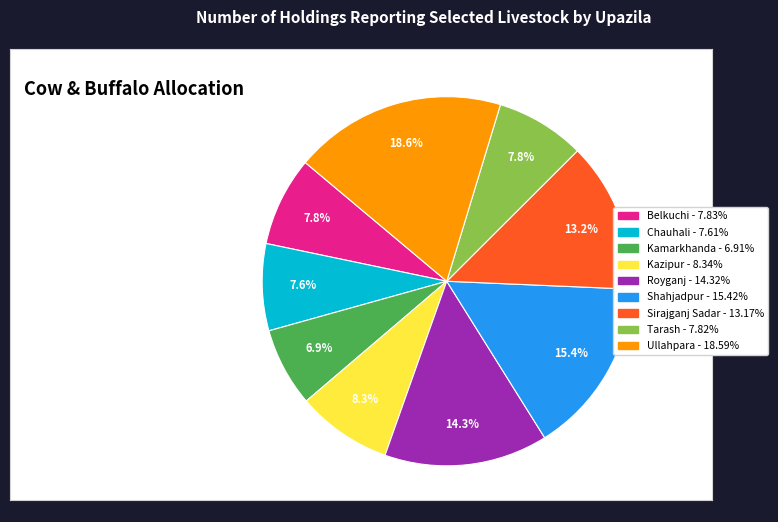

To the nearest percent, what is the difference between the Kamarkhanda and Ullahpara slice percentages?

12%